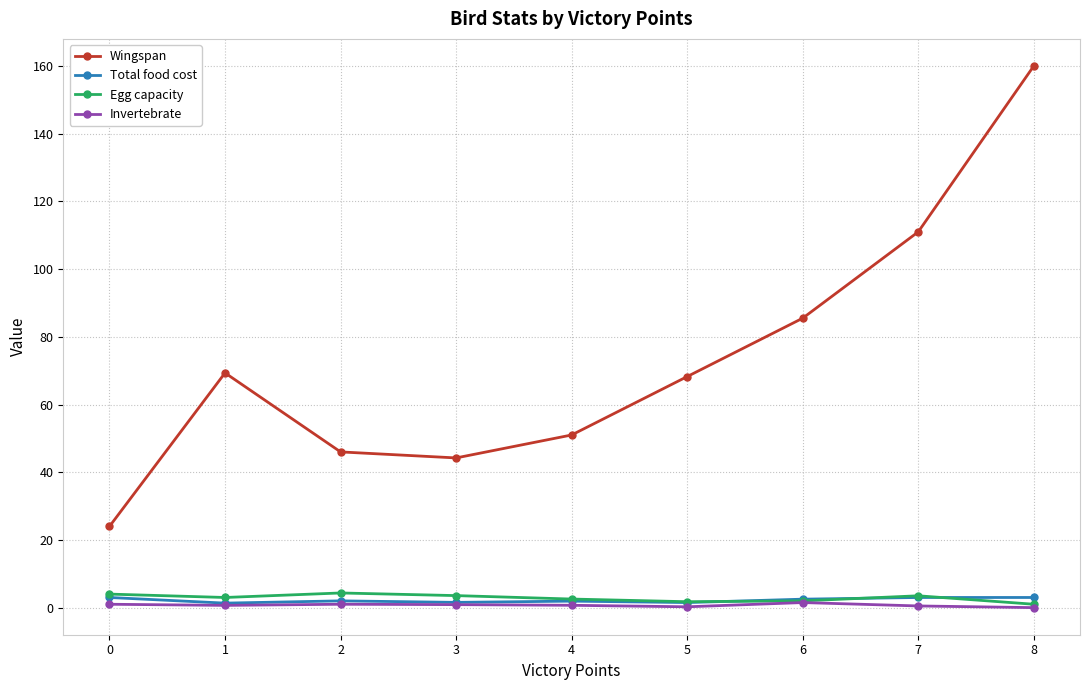

How many data points in Wingspan are above 68?

5